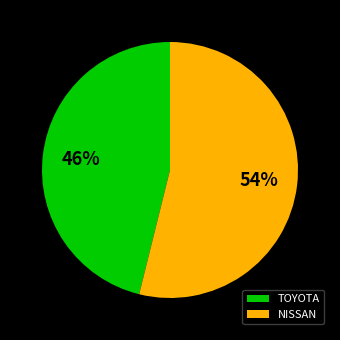

Is the sum of NISSAN and TOYOTA greater than half?

Yes